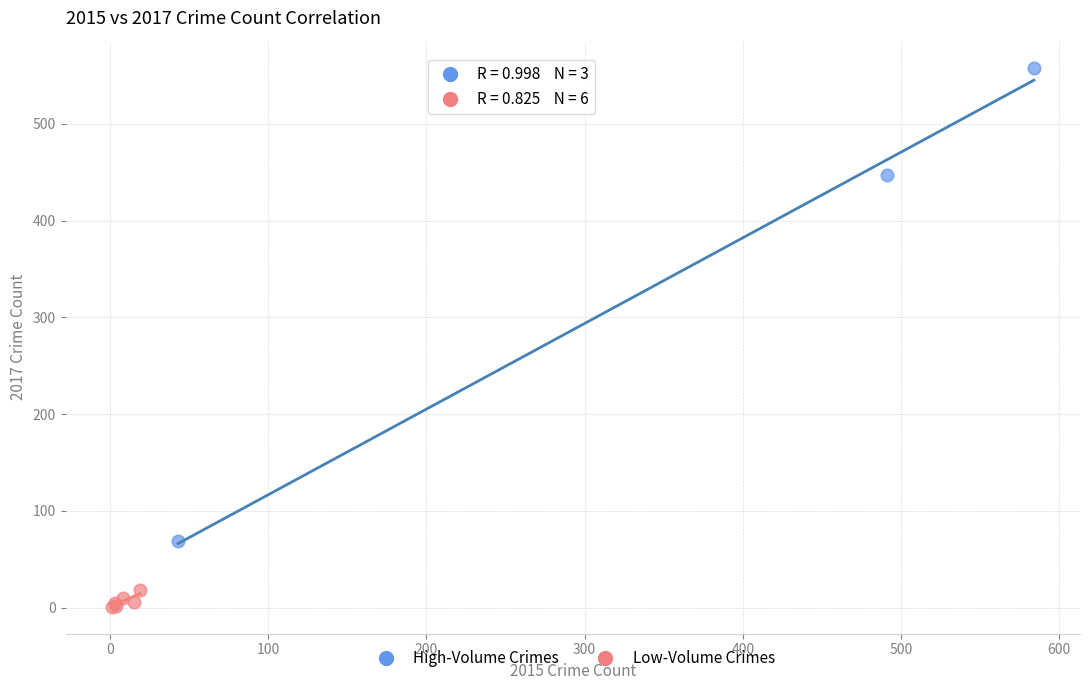

Which series contains the highest Y value?

High-Volume Crimes